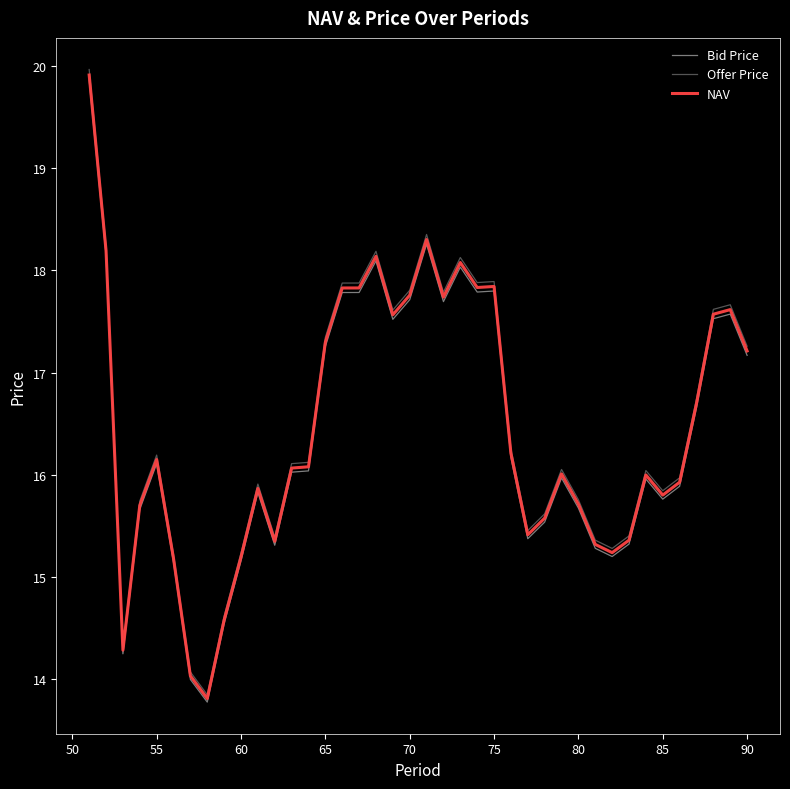

True or false: Offer Price has more than 1 interior local peaks.

True